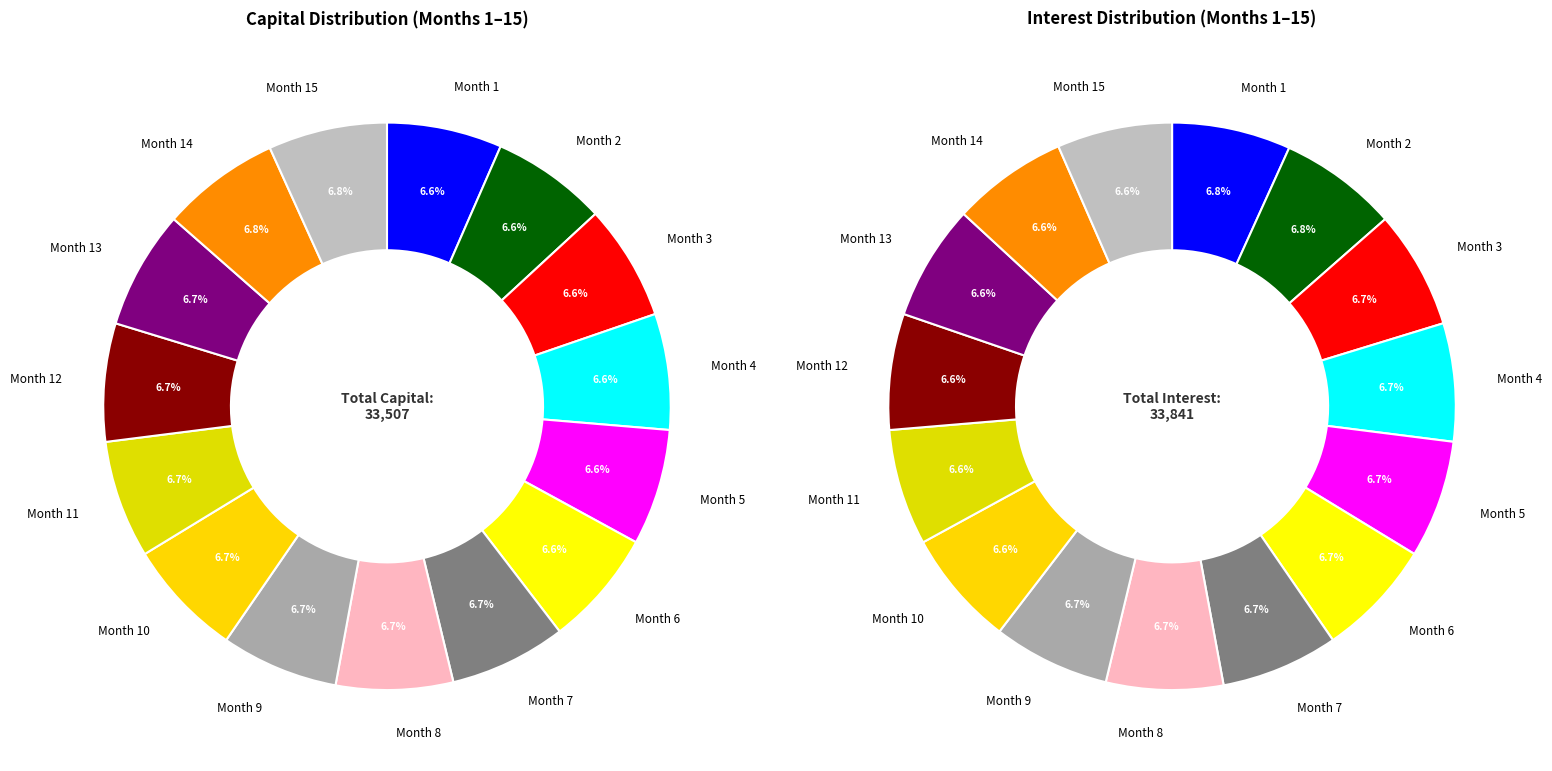

How many segments does this pie chart have?

15